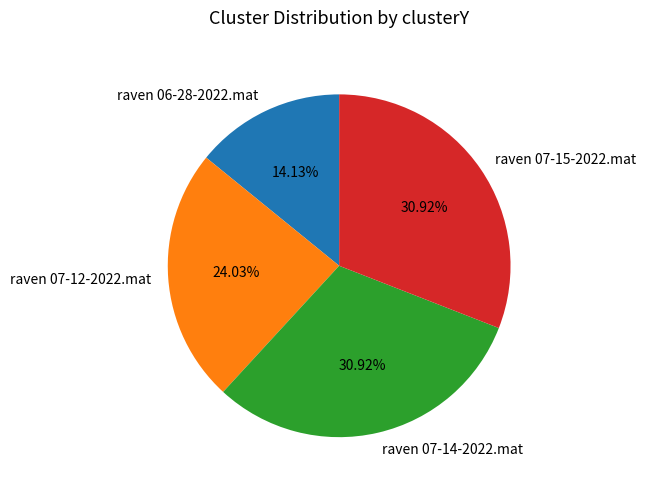

Is it true that raven 07-14-2022.mat is 31% of the pie?

True